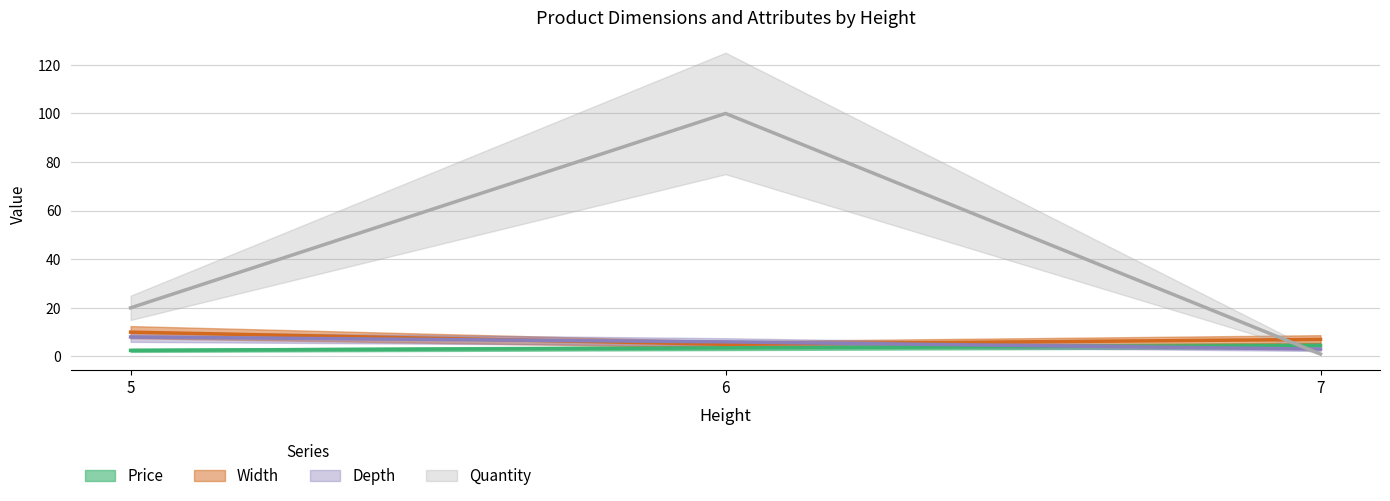

What are all the series names shown in the legend?

Price, Width, Depth, Quantity